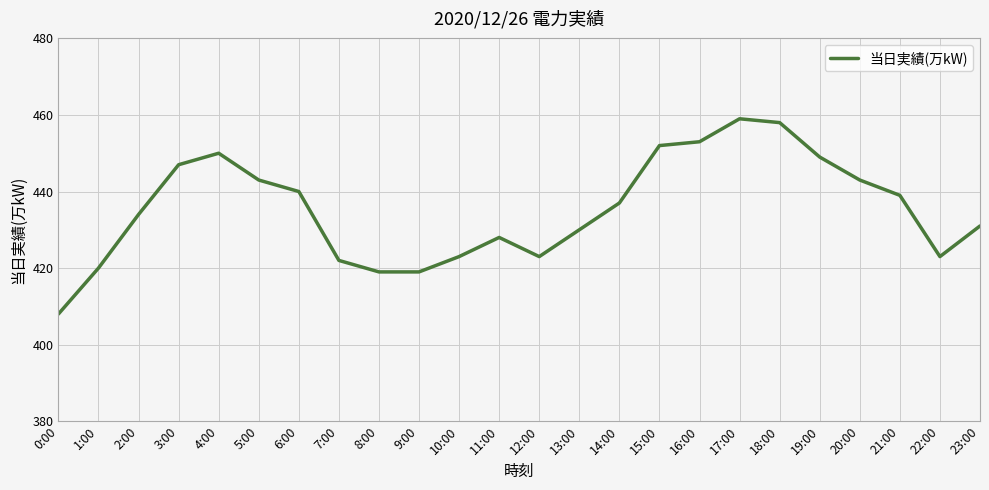

Reading left to right, list all the values displayed in this chart.

408	420	434	447	450	443	440	422	419	419	423	428	423	430	437	452	453	459	458	449	443	439	423	431